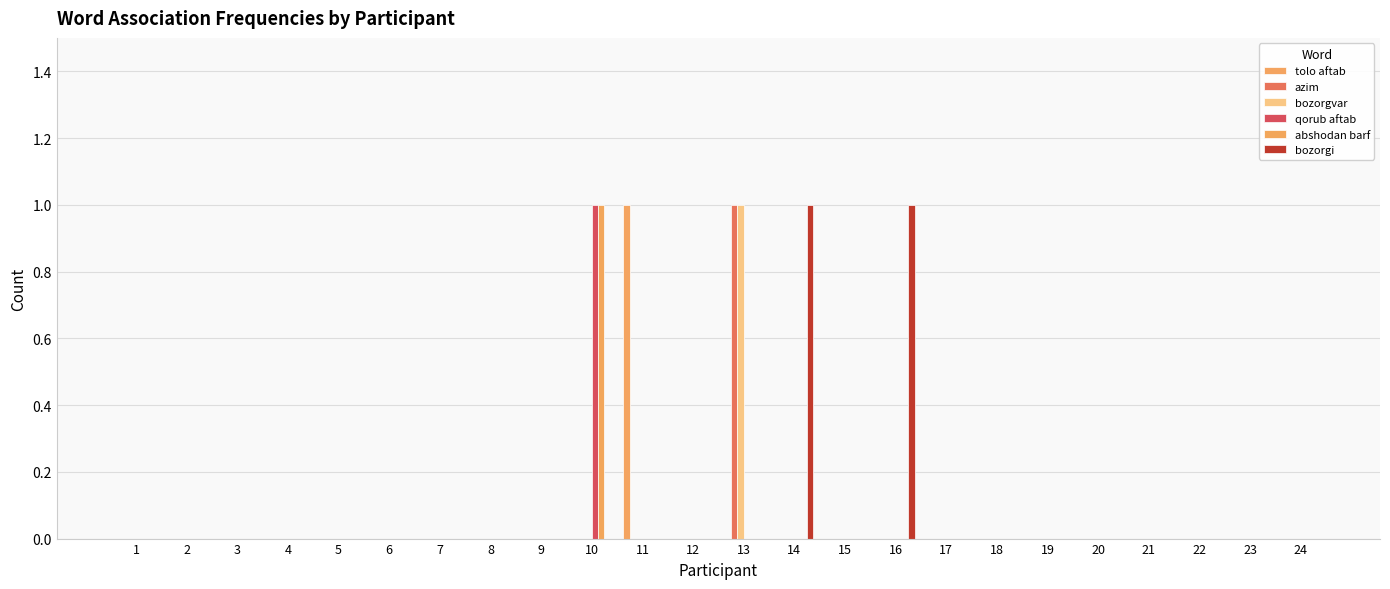

What is the maximum value shown in the chart?

1